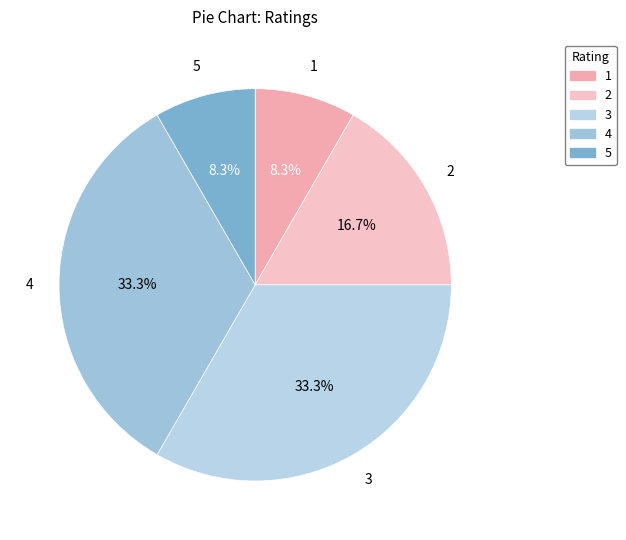

What percentage is the 1 slice, to the nearest percent?

8%